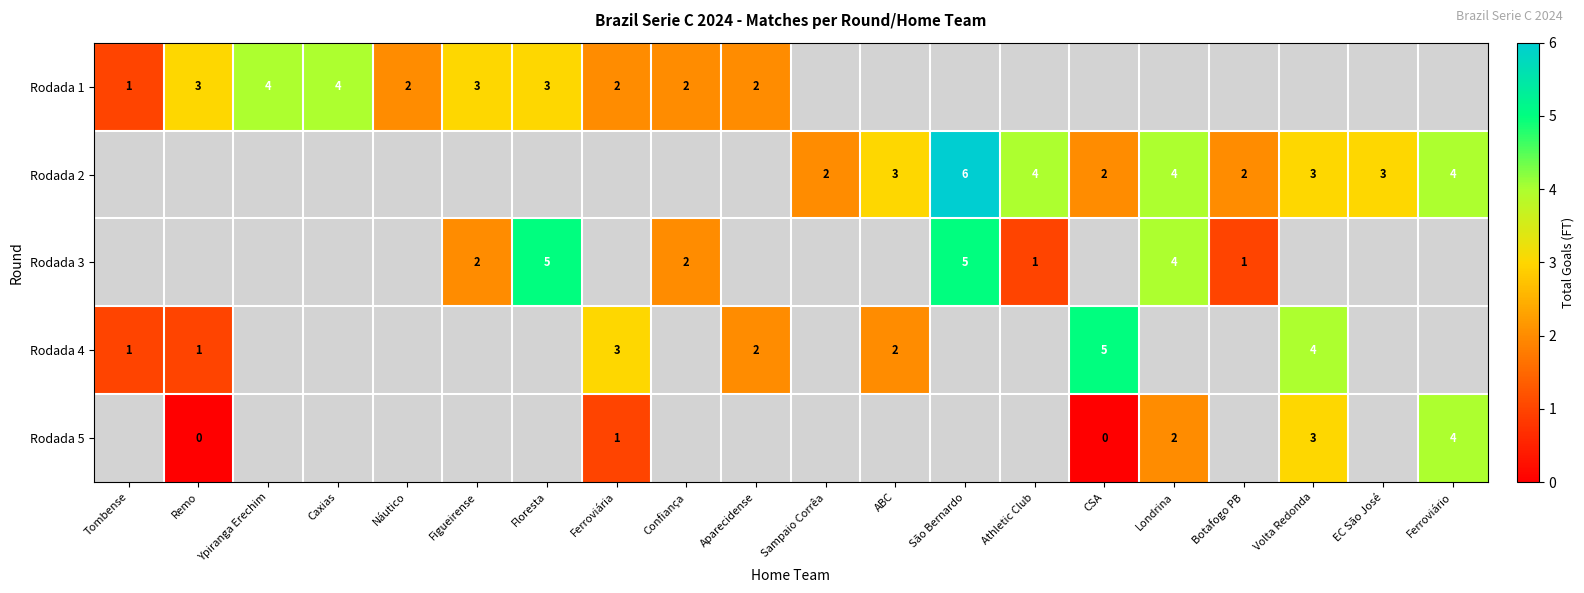

Is it true that Rodada 4 equals 1 at ABC?

False